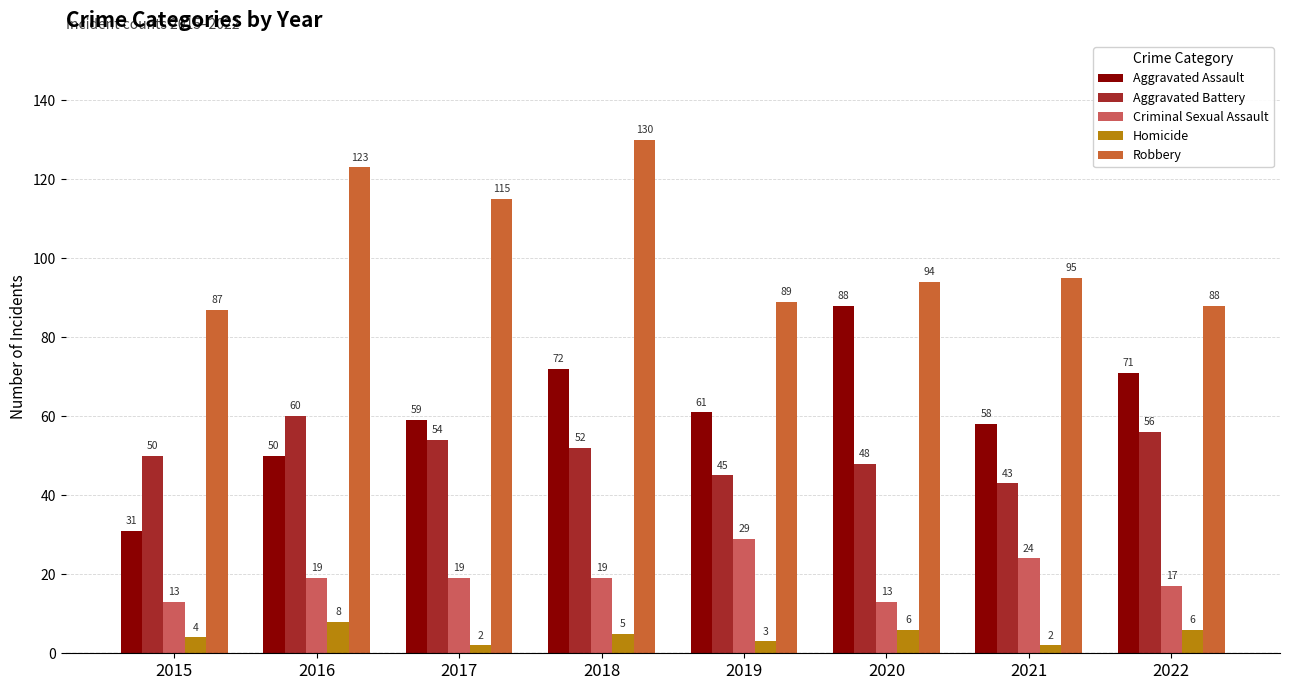

What is the maximum value shown in the chart?

130